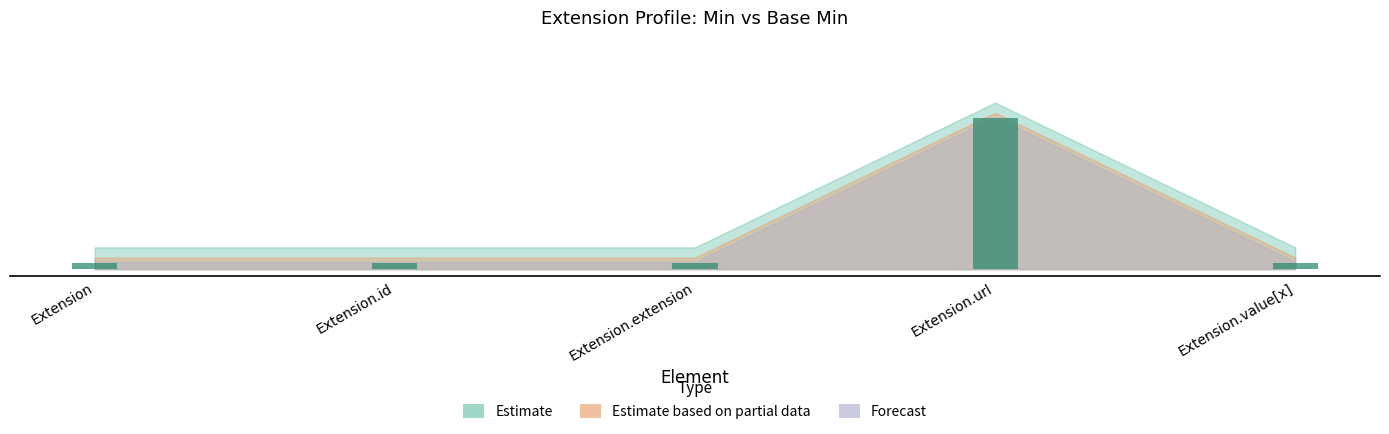

Is it true that the value at Extension.value[x] is 0.0?

True